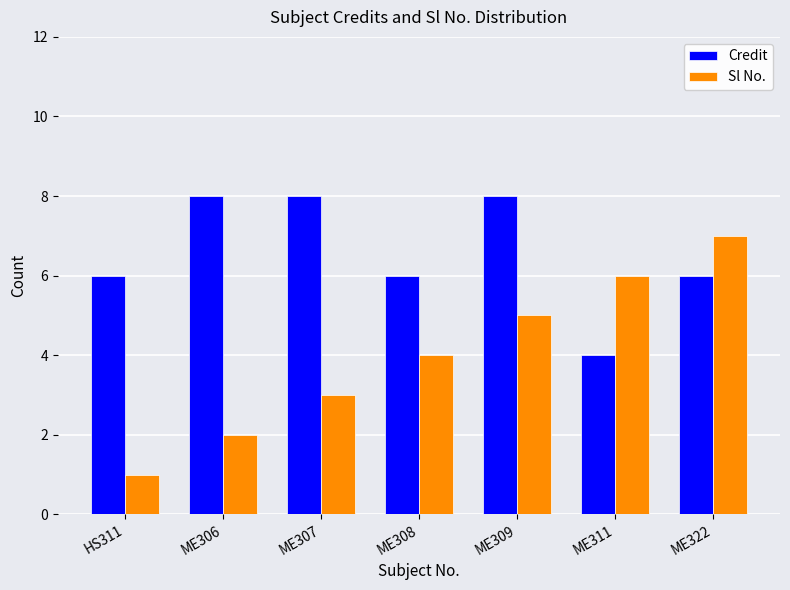

Reading left to right, list all the values displayed in this chart.

Credit: 6	8	8	6	8	4	6
Sl No.: 1	2	3	4	5	6	7